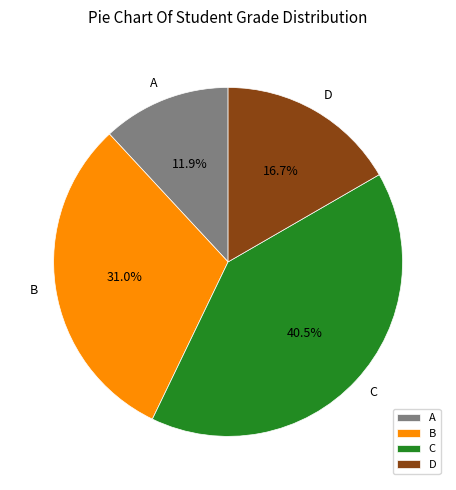

Rank the categories by value from lowest to highest.

A, D, B, C